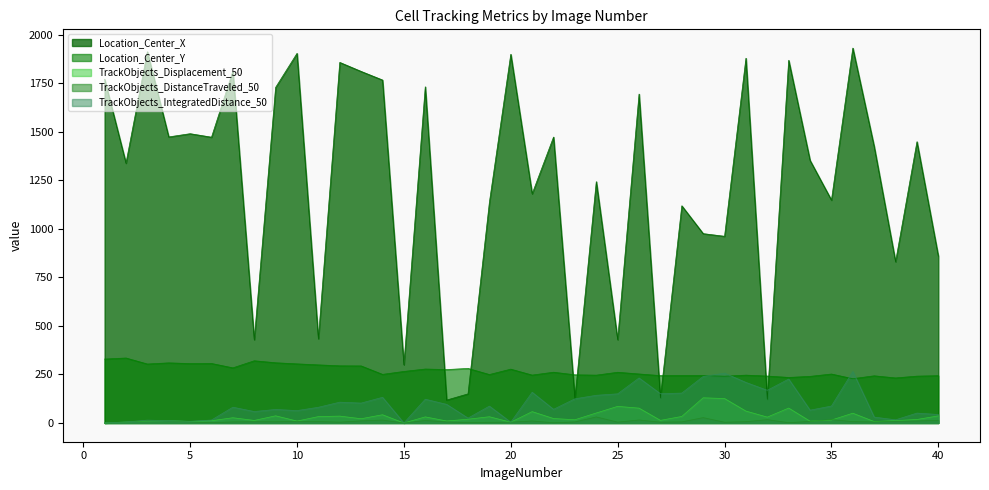

Does the chart have visible grid lines?

No